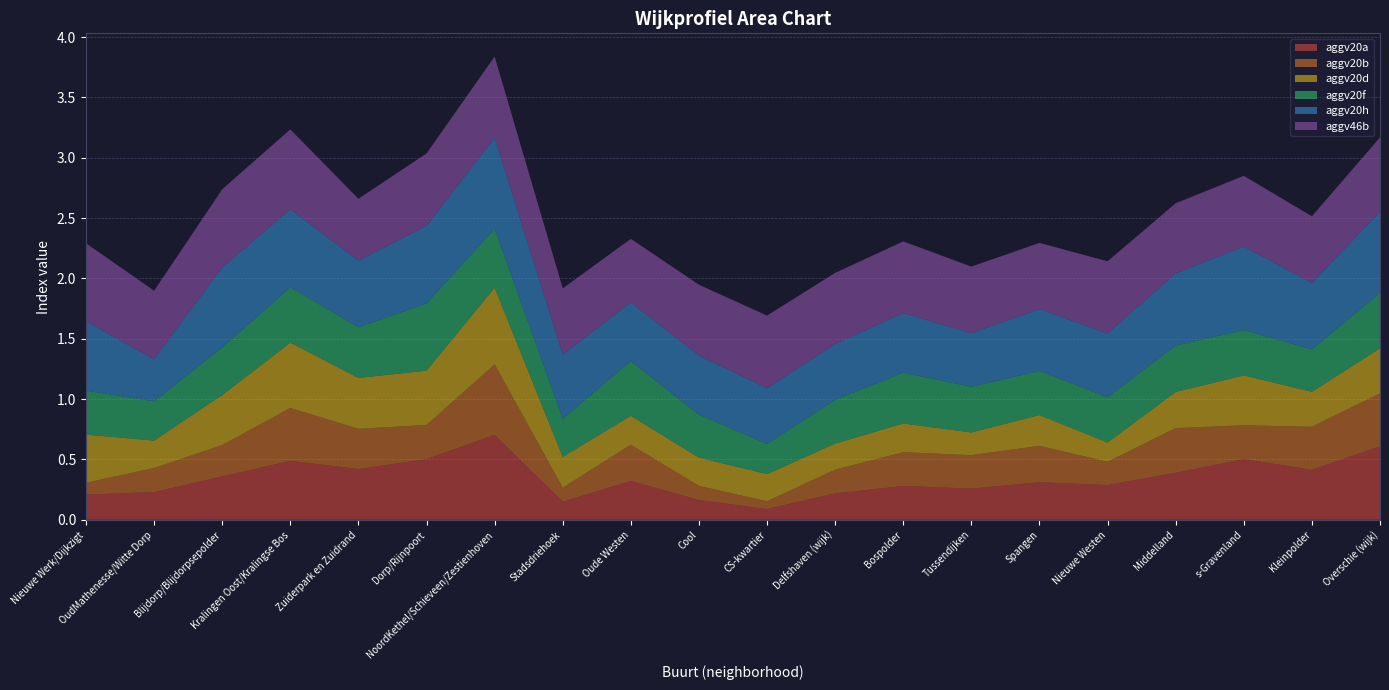

Reading left to right, transcribe all the data shown in this chart.

aggv20a: Nieuwe Werk/Dijkzigt=0.2	OudMathenesse/Witte Dorp=0.2	Blijdorp/Blijdorpsepolder=0.4	Kralingen Oost/Kralingse Bos=0.5	Zuiderpark en Zuidrand=0.4	Dorp/Rijnpoort=0.5	NoordKethel/Schieveen/Zestienhoven=0.7	Stadsdriehoek=0.1	Oude Westen=0.3	Cool=0.2	CS-kwartier=0.1	Delfshaven (wijk)=0.2	Bospolder=0.3	Tussendijken=0.3	Spangen=0.3	Nieuwe Westen=0.3	Middelland=0.4	s-Gravenland=0.5	Kleinpolder=0.4	Overschie (wijk)=0.6
aggv20b: Nieuwe Werk/Dijkzigt=0.1	OudMathenesse/Witte Dorp=0.2	Blijdorp/Blijdorpsepolder=0.3	Kralingen Oost/Kralingse Bos=0.4	Zuiderpark en Zuidrand=0.3	Dorp/Rijnpoort=0.3	NoordKethel/Schieveen/Zestienhoven=0.6	Stadsdriehoek=0.1	Oude Westen=0.3	Cool=0.1	CS-kwartier=0.1	Delfshaven (wijk)=0.2	Bospolder=0.3	Tussendijken=0.3	Spangen=0.3	Nieuwe Westen=0.2	Middelland=0.4	s-Gravenland=0.3	Kleinpolder=0.4	Overschie (wijk)=0.4
aggv20d: Nieuwe Werk/Dijkzigt=0.4	OudMathenesse/Witte Dorp=0.2	Blijdorp/Blijdorpsepolder=0.4	Kralingen Oost/Kralingse Bos=0.5	Zuiderpark en Zuidrand=0.4	Dorp/Rijnpoort=0.4	NoordKethel/Schieveen/Zestienhoven=0.6	Stadsdriehoek=0.3	Oude Westen=0.2	Cool=0.2	CS-kwartier=0.2	Delfshaven (wijk)=0.2	Bospolder=0.2	Tussendijken=0.2	Spangen=0.3	Nieuwe Westen=0.2	Middelland=0.3	s-Gravenland=0.4	Kleinpolder=0.3	Overschie (wijk)=0.4
aggv20f: Nieuwe Werk/Dijkzigt=0.4	OudMathenesse/Witte Dorp=0.3	Blijdorp/Blijdorpsepolder=0.4	Kralingen Oost/Kralingse Bos=0.5	Zuiderpark en Zuidrand=0.4	Dorp/Rijnpoort=0.6	NoordKethel/Schieveen/Zestienhoven=0.5	Stadsdriehoek=0.3	Oude Westen=0.5	Cool=0.4	CS-kwartier=0.3	Delfshaven (wijk)=0.4	Bospolder=0.4	Tussendijken=0.4	Spangen=0.4	Nieuwe Westen=0.4	Middelland=0.4	s-Gravenland=0.4	Kleinpolder=0.4	Overschie (wijk)=0.5
aggv20h: Nieuwe Werk/Dijkzigt=0.6	OudMathenesse/Witte Dorp=0.3	Blijdorp/Blijdorpsepolder=0.7	Kralingen Oost/Kralingse Bos=0.6	Zuiderpark en Zuidrand=0.6	Dorp/Rijnpoort=0.6	NoordKethel/Schieveen/Zestienhoven=0.8	Stadsdriehoek=0.5	Oude Westen=0.5	Cool=0.5	CS-kwartier=0.5	Delfshaven (wijk)=0.5	Bospolder=0.5	Tussendijken=0.4	Spangen=0.5	Nieuwe Westen=0.5	Middelland=0.6	s-Gravenland=0.7	Kleinpolder=0.6	Overschie (wijk)=0.7
aggv46b: Nieuwe Werk/Dijkzigt=0.6	OudMathenesse/Witte Dorp=0.6	Blijdorp/Blijdorpsepolder=0.6	Kralingen Oost/Kralingse Bos=0.7	Zuiderpark en Zuidrand=0.5	Dorp/Rijnpoort=0.6	NoordKethel/Schieveen/Zestienhoven=0.7	Stadsdriehoek=0.5	Oude Westen=0.5	Cool=0.6	CS-kwartier=0.6	Delfshaven (wijk)=0.6	Bospolder=0.6	Tussendijken=0.6	Spangen=0.5	Nieuwe Westen=0.6	Middelland=0.6	s-Gravenland=0.6	Kleinpolder=0.6	Overschie (wijk)=0.6